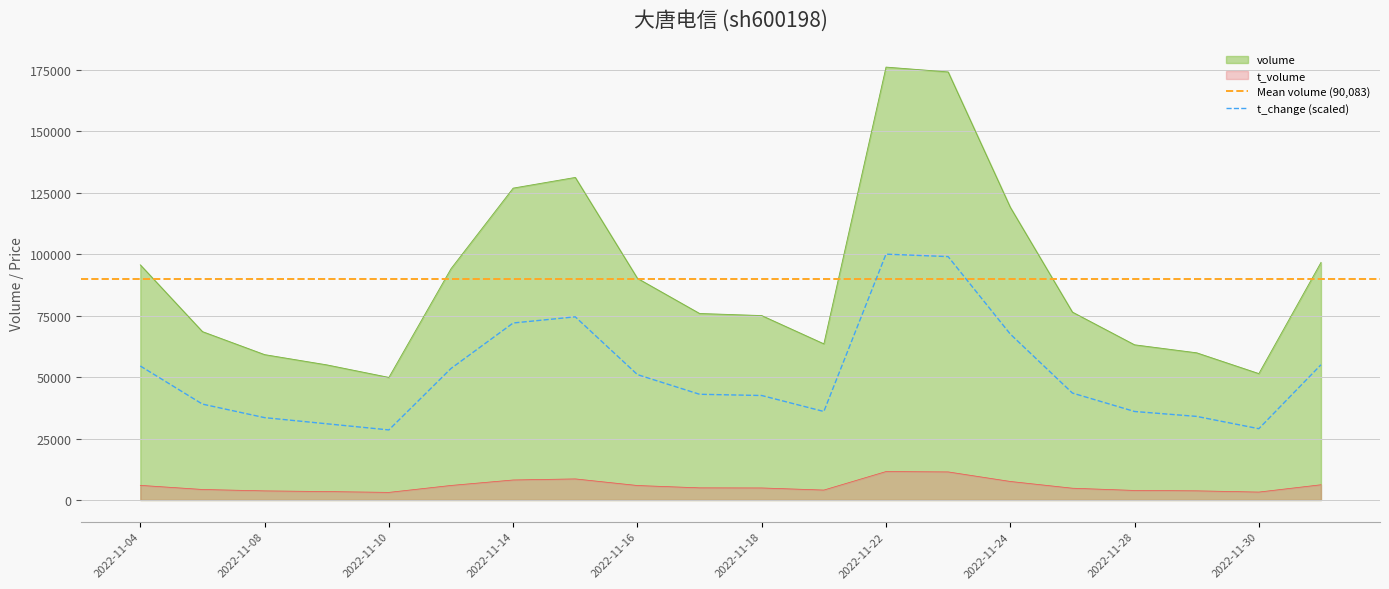

Reading right to left, list all the values displayed in this chart.

volume: 2022-12-01=96628.0	2022-11-30=51422.0	2022-11-29=59872.0	2022-11-28=63127.0	2022-11-25=76435.0	2022-11-24=119094.0	2022-11-23=174132.0	2022-11-22=176095.0	2022-11-21=63521.0	2022-11-18=75017.0	2022-11-17=75870.0	2022-11-16=90166.0	2022-11-15=131212.0	2022-11-14=126863.0	2022-11-11=94095.0	2022-11-10=49866.0	2022-11-09=54969.0	2022-11-08=59134.0	2022-11-07=68491.0	2022-11-04=95651.0
t_volume: 2022-12-01=6198.0	2022-11-30=3226.0	2022-11-29=3730.0	2022-11-28=3887.0	2022-11-25=4796.0	2022-11-24=7544.0	2022-11-23=11427.0	2022-11-22=11569.0	2022-11-21=4044.0	2022-11-18=4902.0	2022-11-17=4947.0	2022-11-16=5895.0	2022-11-15=8581.0	2022-11-14=8145.0	2022-11-11=5918.0	2022-11-10=3099.0	2022-11-09=3436.0	2022-11-08=3712.0	2022-11-07=4284.0	2022-11-04=5959.0
t_change: 2022-12-01=55000.0	2022-11-30=29000.0	2022-11-29=34000.0	2022-11-28=36000.0	2022-11-25=43500.0	2022-11-24=67500.0	2022-11-23=99000.0	2022-11-22=100000.0	2022-11-21=36000.0	2022-11-18=42500.0	2022-11-17=43000.0	2022-11-16=51000.0	2022-11-15=74500.0	2022-11-14=72000.0	2022-11-11=53500.0	2022-11-10=28500.0	2022-11-09=31000.0	2022-11-08=33500.0	2022-11-07=39000.0	2022-11-04=54500.0